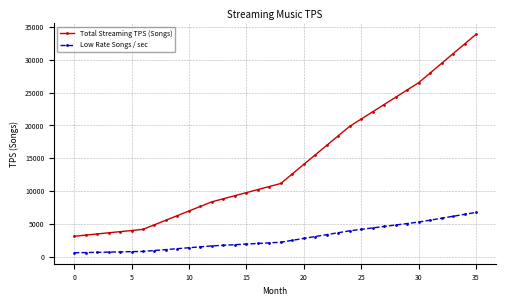

What is the value of the Total Streaming TPS (Songs) point at the 24th from the left?

18419.8